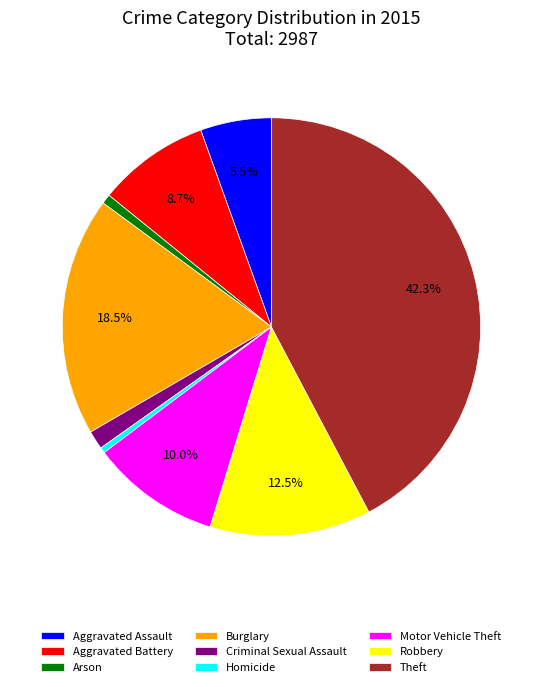

What is the largest slice in the pie chart?

Theft